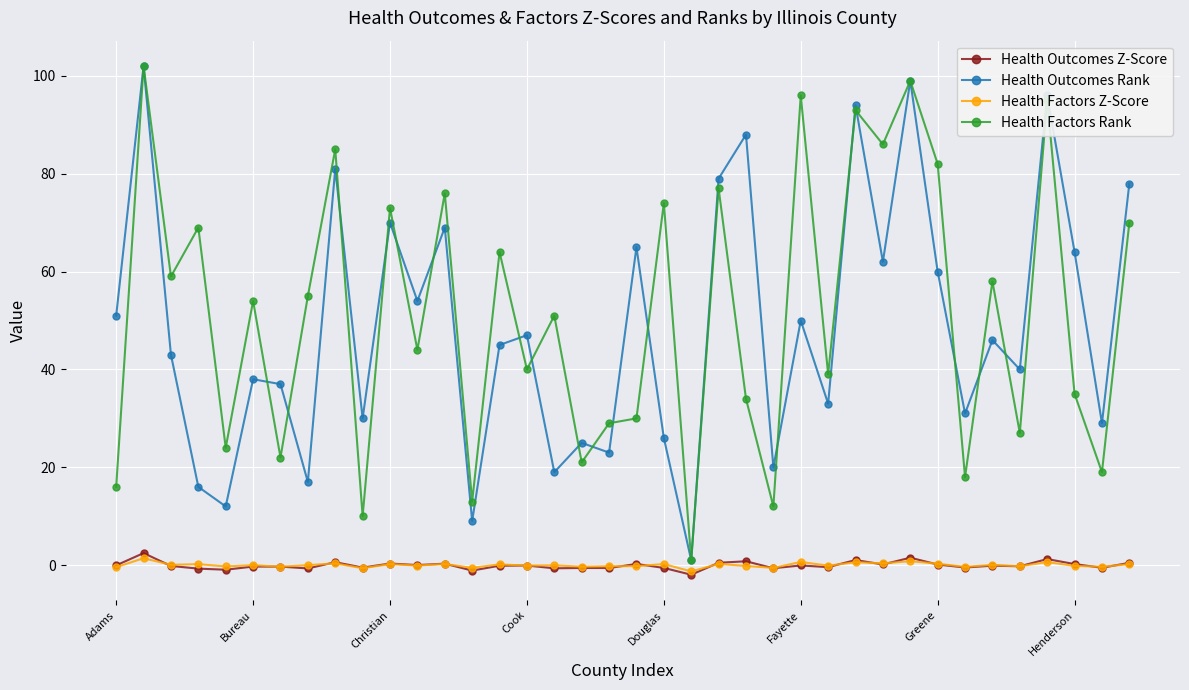

What is the maximum value shown in the chart?

102.0